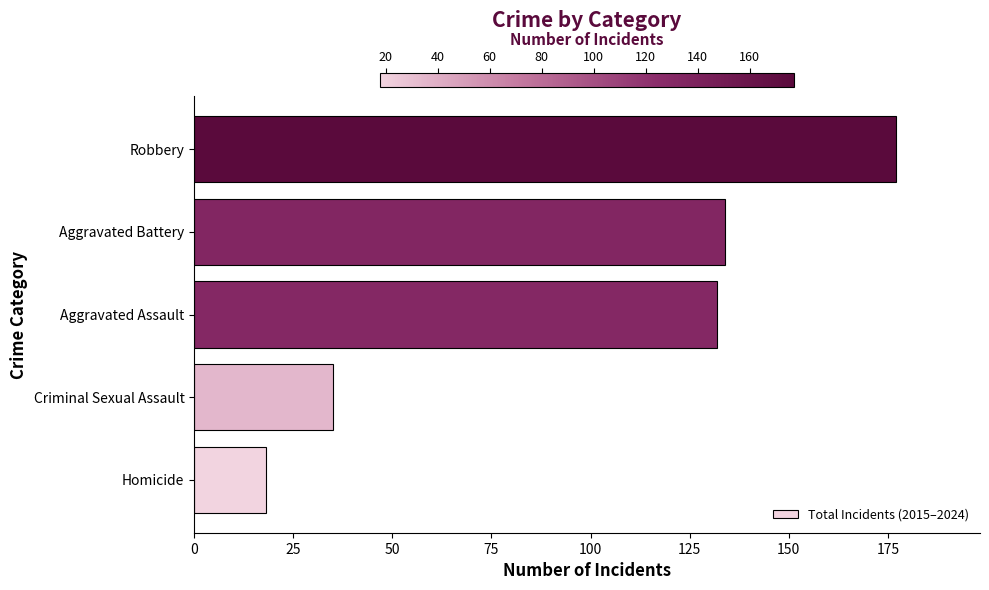

Reading bottom to top, extract all data points from this chart.

Homicide=18	Criminal Sexual Assault=35	Aggravated Assault=132	Aggravated Battery=134	Robbery=177